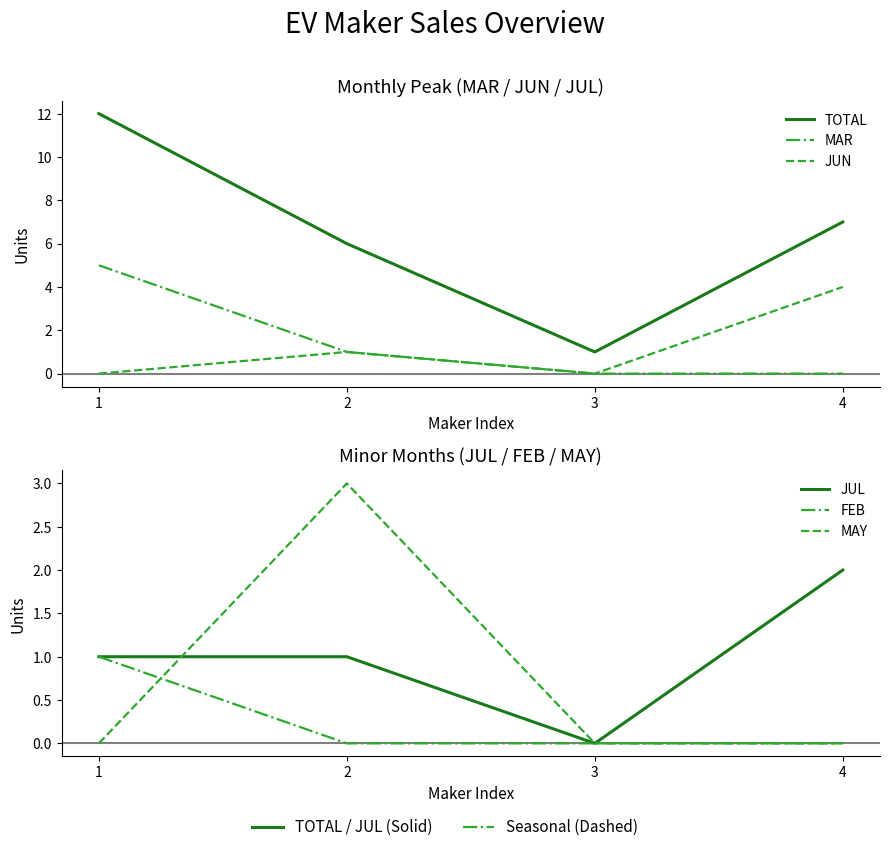

True or false: MAY and TOTAL intersect in this chart.

False